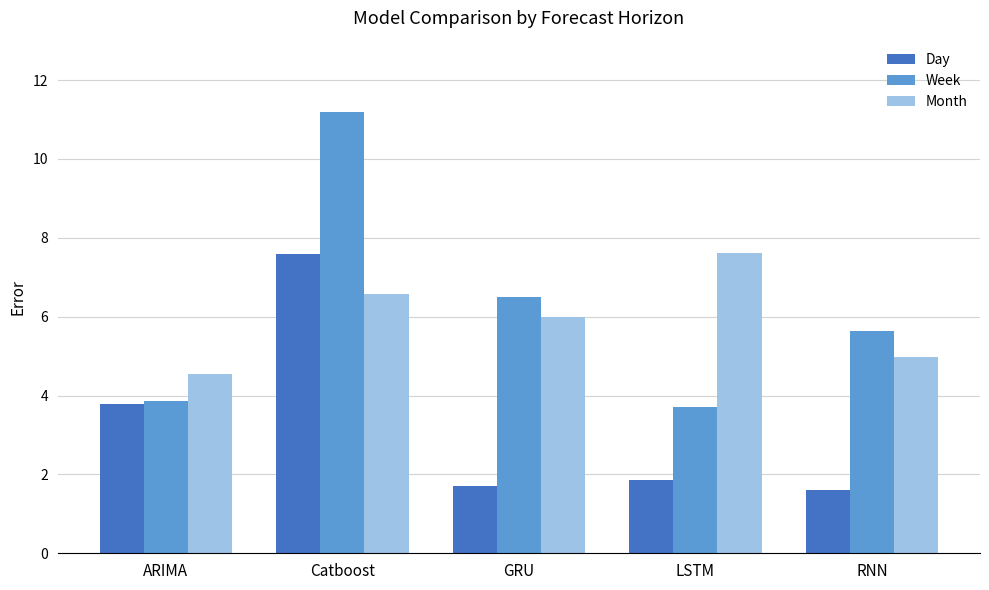

Rank the categories by Week value from highest to lowest.

Catboost, GRU, RNN, ARIMA, LSTM